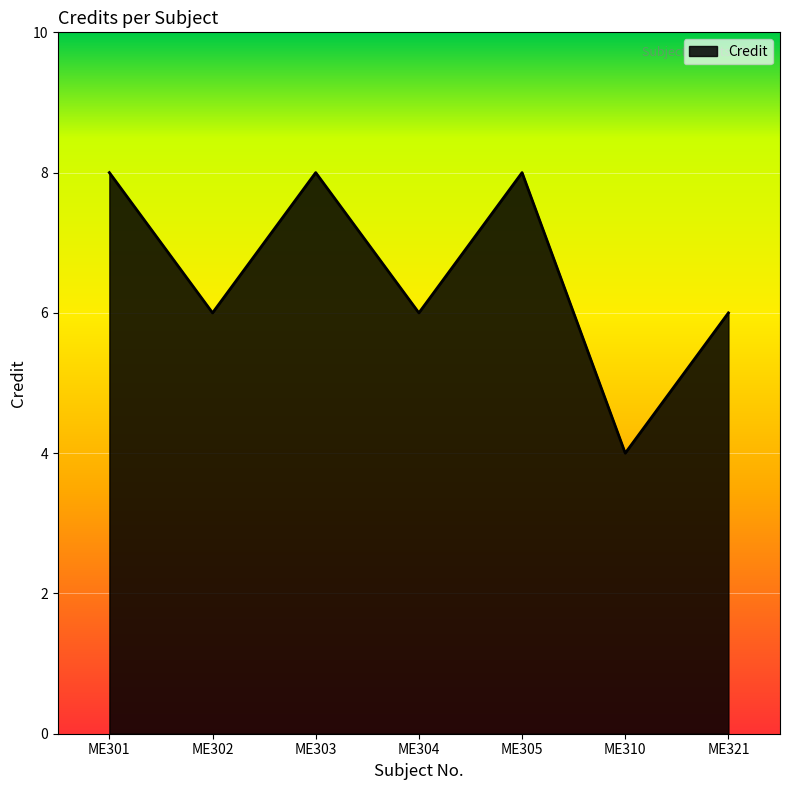

Reading left to right, list all the values displayed in this chart.

8	6	8	6	8	4	6